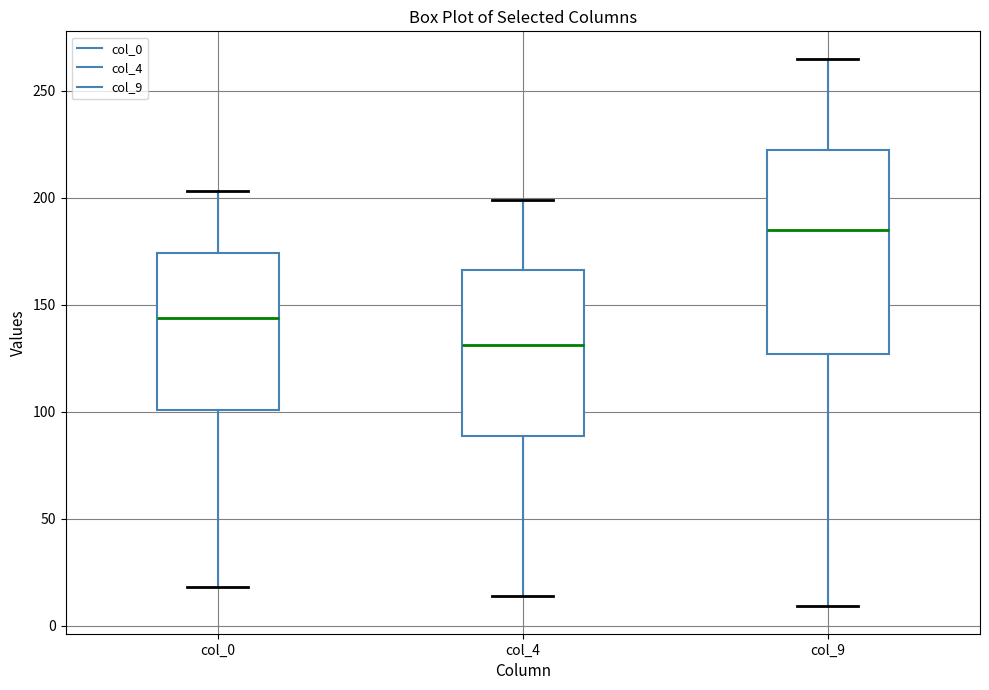

Which box has the lowest median line?

col_4